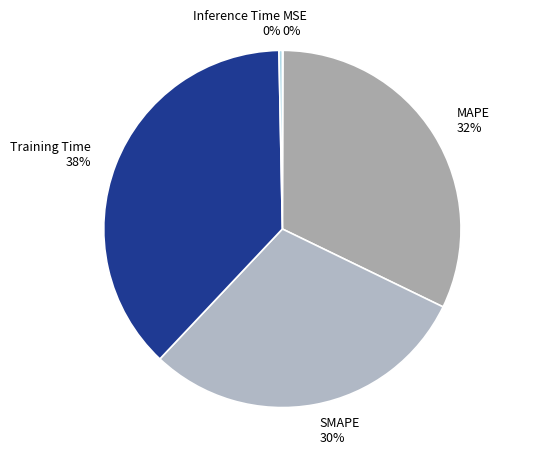

Do Inference Time and MAPE together represent more than half of the pie?

No